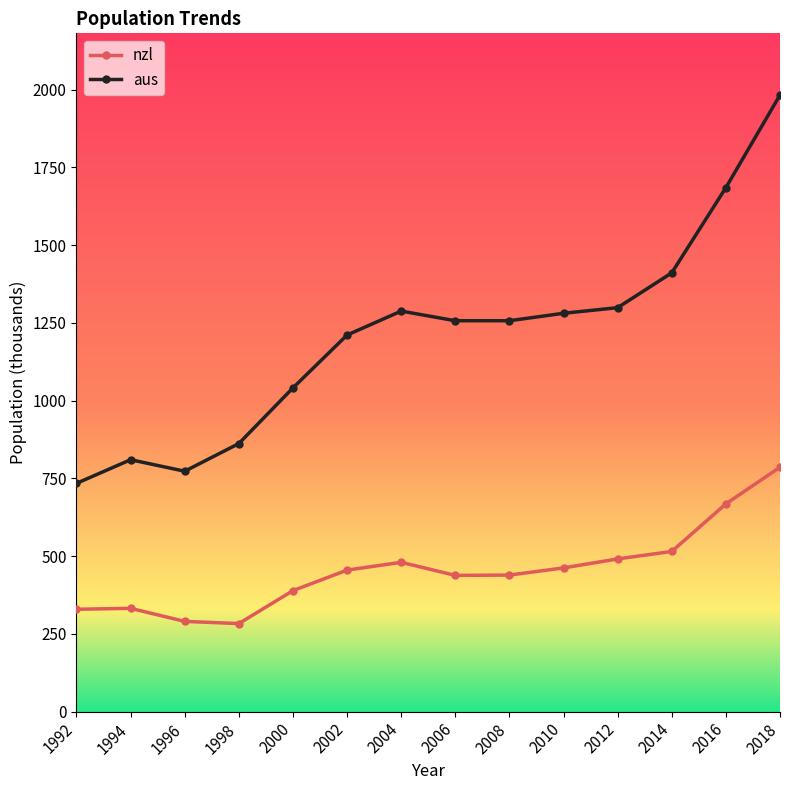

Is it true that nzl equals 389 at 2000?

True